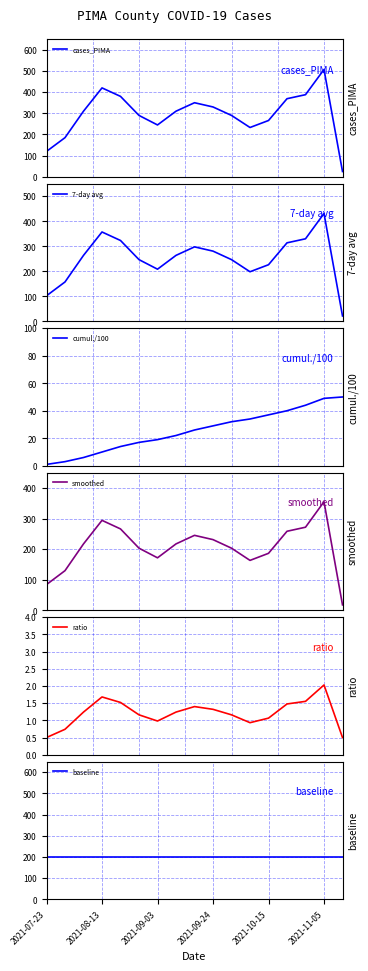

What is the minimum value for ratio?

0.5